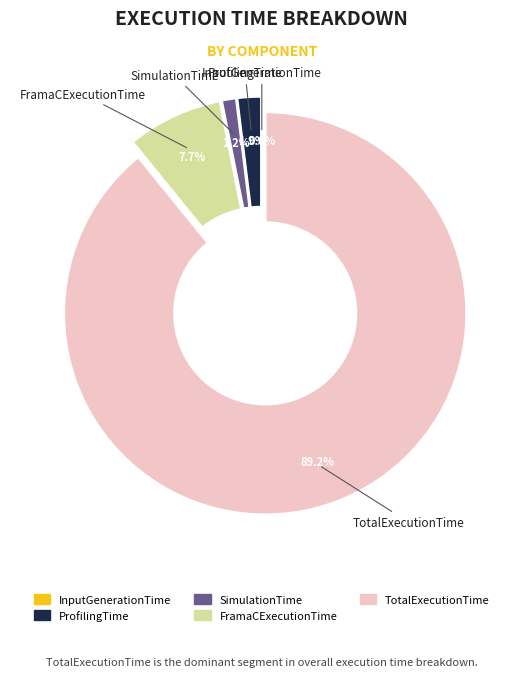

Count the number of slices in the pie.

5